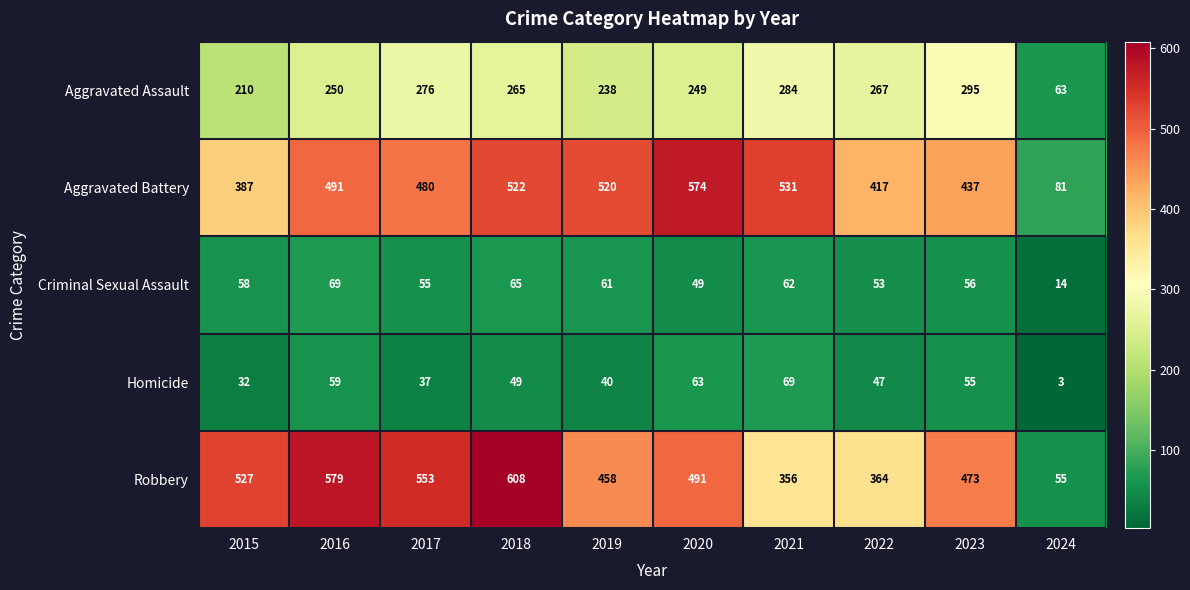

True or false: Robbery has a value of 117 at 2022.

False